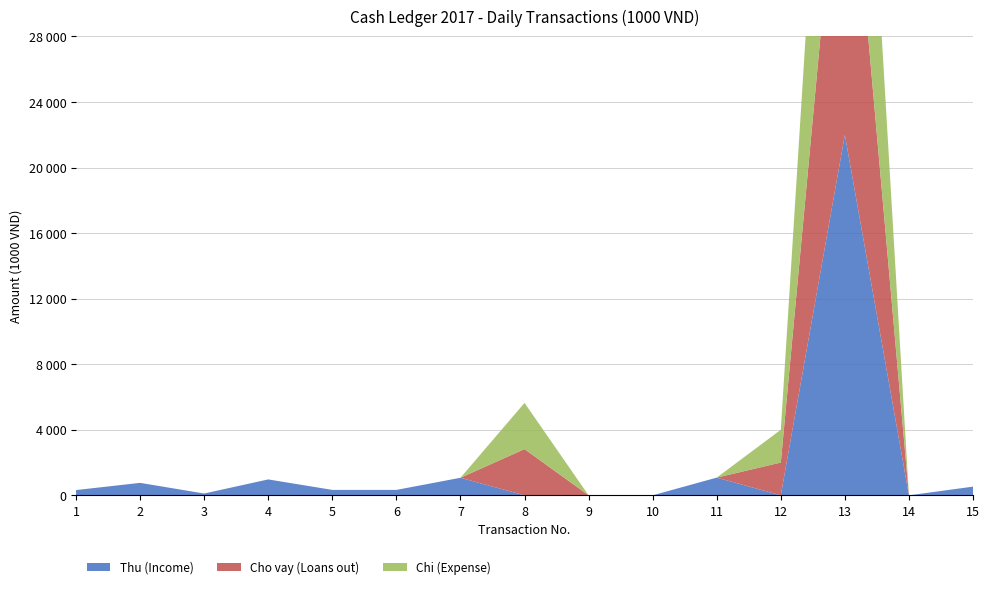

Reading left to right, transcribe all the data shown in this chart.

Thu (Income): 1=320	2=760	3=110	4=970	5=330	6=330	7=1070	8=0	9=0	10=0	11=1080	12=0	13=22000	14=0	15=530
Cho vay (Loans out): 1=0	2=0	3=0	4=0	5=0	6=0	7=0	8=2820	9=0	10=0	11=0	12=2000	13=22000	14=0	15=0
Chi (Expense): 1=0	2=0	3=0	4=0	5=0	6=0	7=0	8=2820	9=0	10=0	11=0	12=2000	13=22000	14=0	15=0